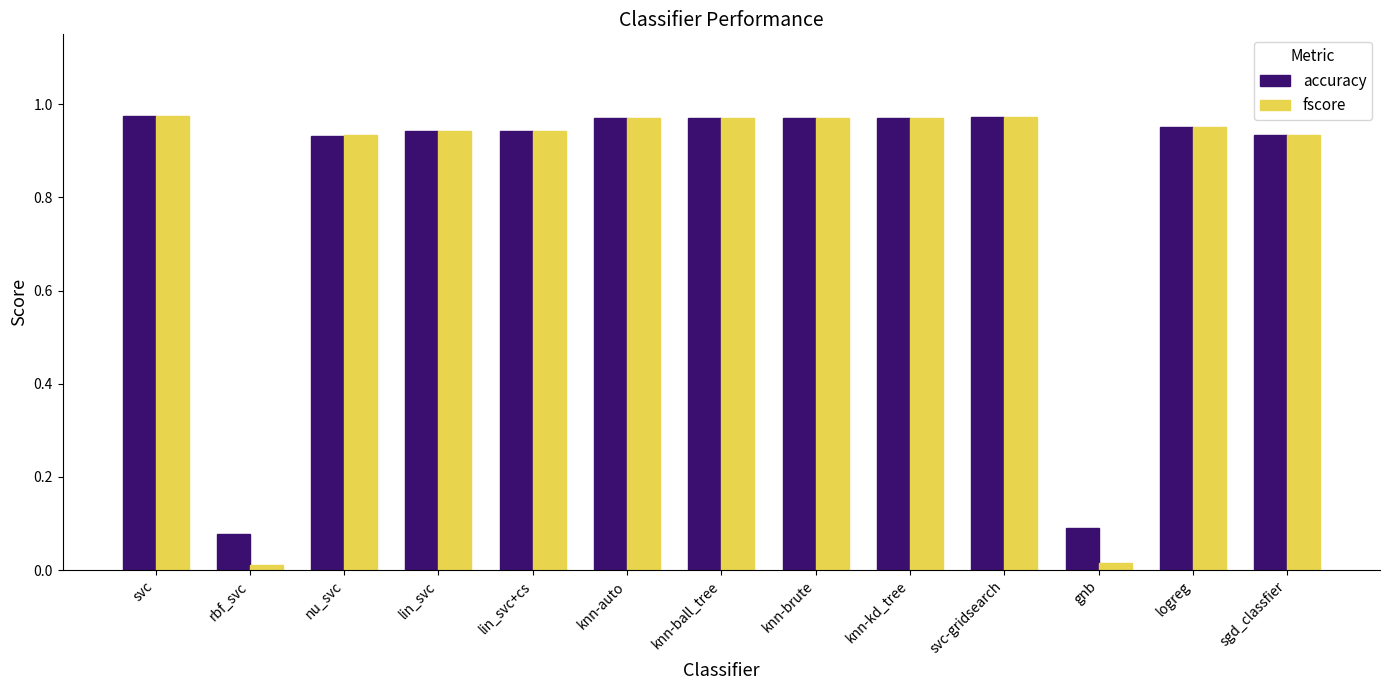

At how many categories does at least one series exceed 0?

13